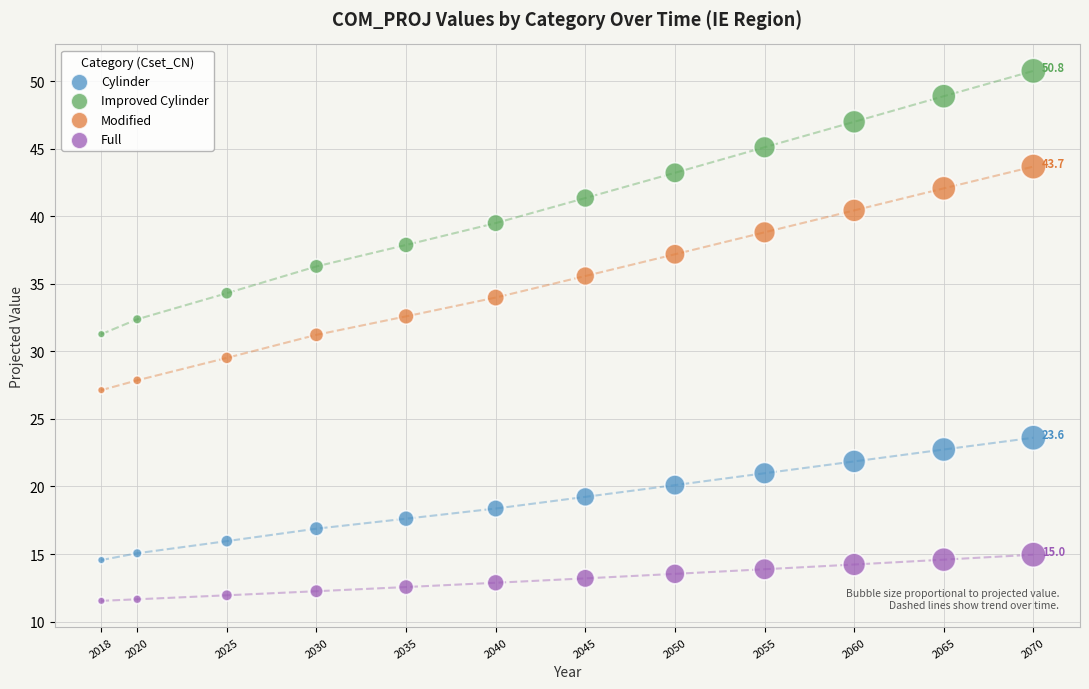

Across all data points, what is the range of X values (max minus min)?

52.0